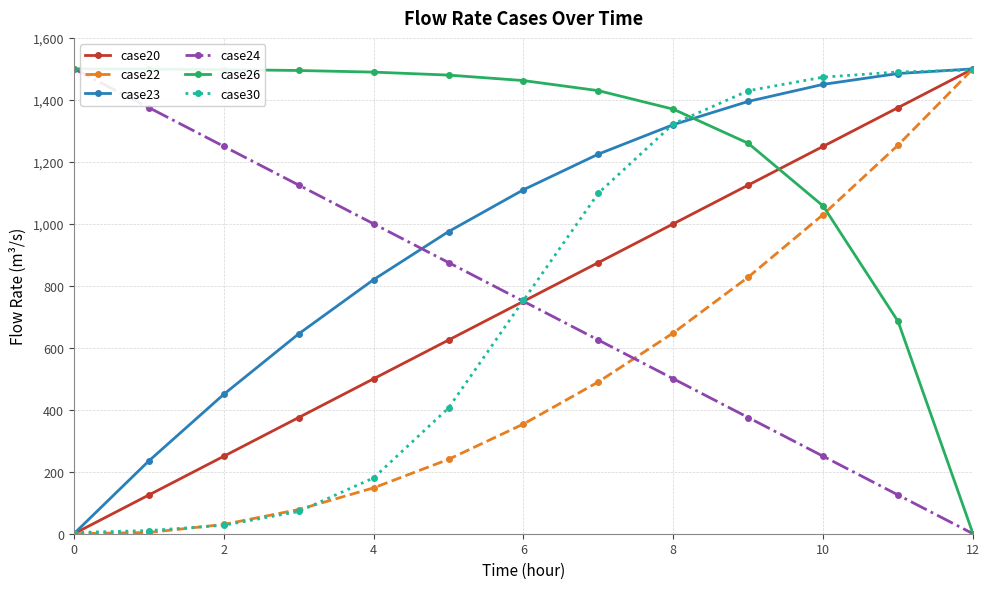

Which series has the largest total across all categories?

case26